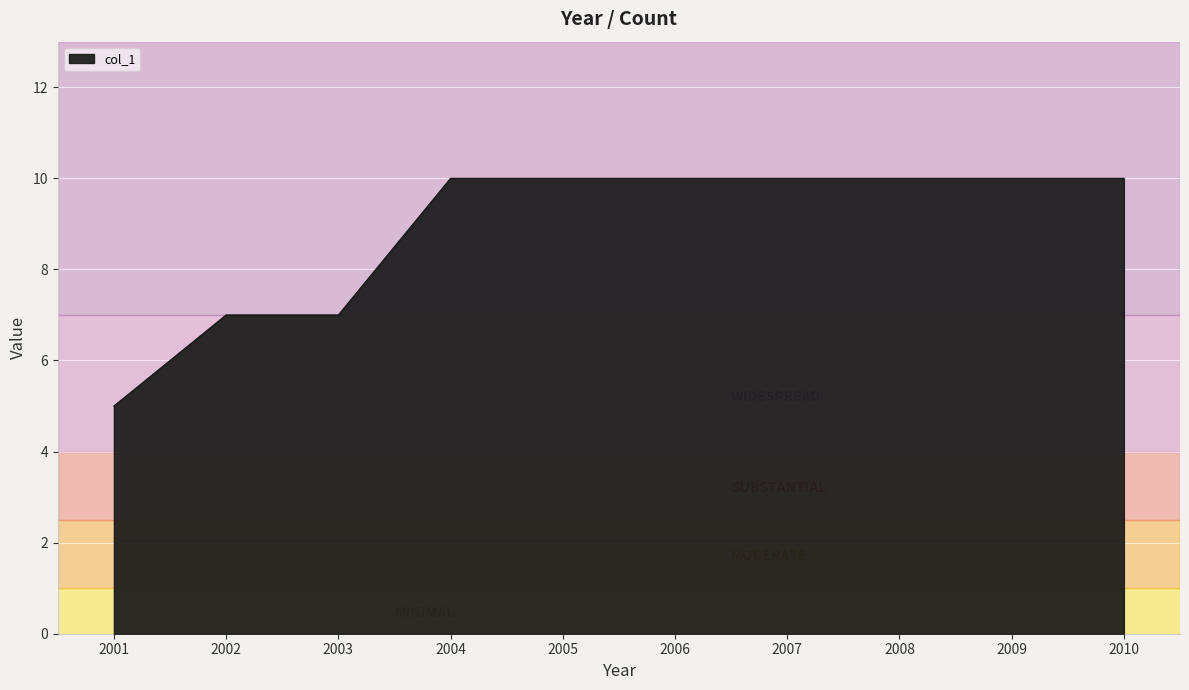

What is the smallest value displayed?

5